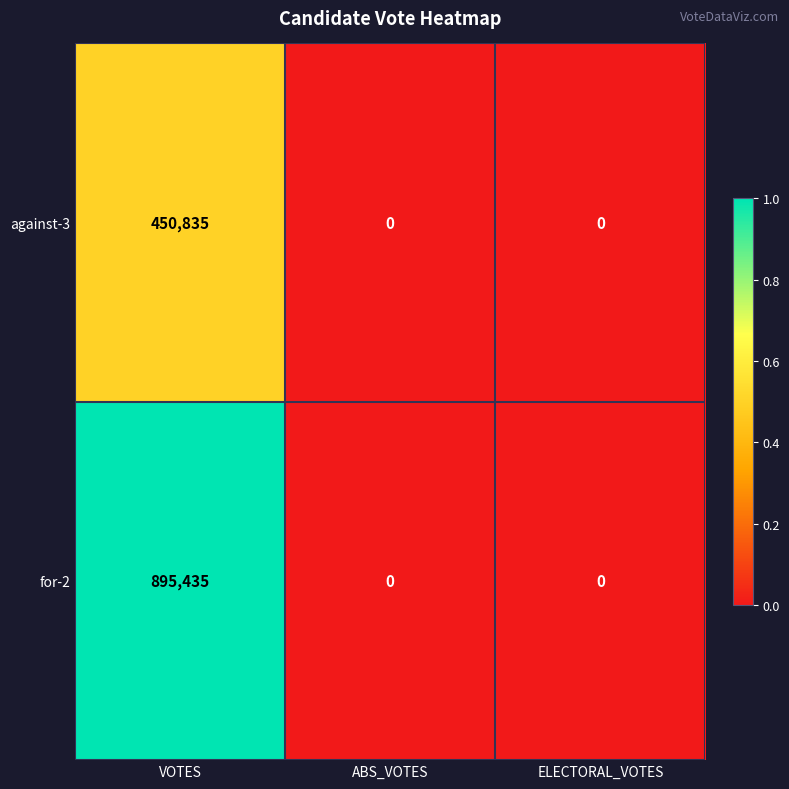

The value of for-2 at ABS_VOTES is 0. True or false?

True